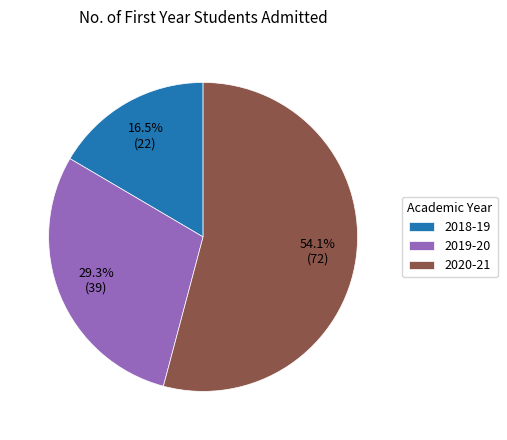

Which has a higher value, 2020-21 or 2018-19?

2020-21